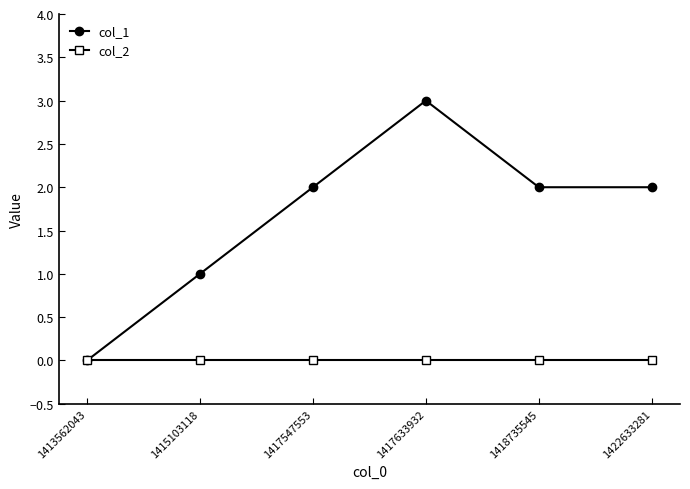

Rank the series by their maximum value, from lowest to highest.

col_2, col_1